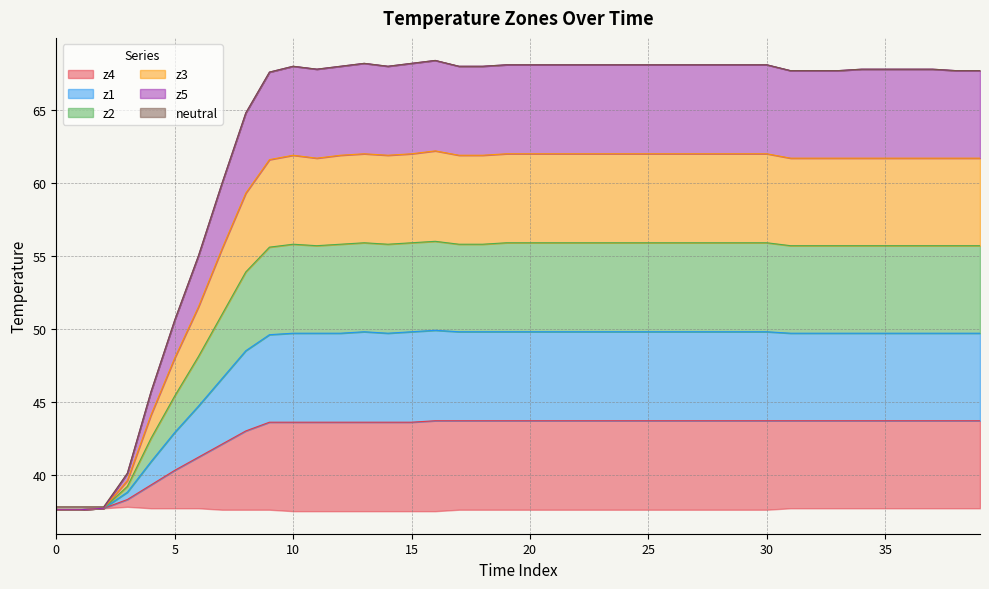

What is the spread (max minus min) of values at 12?

24.4